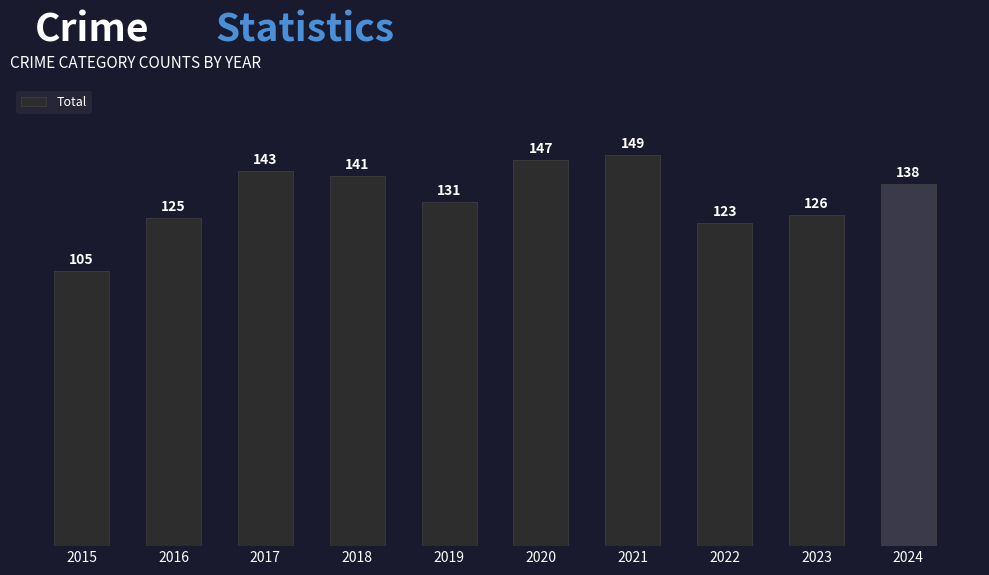

What is the change in value from 2017 to 2022?

-20